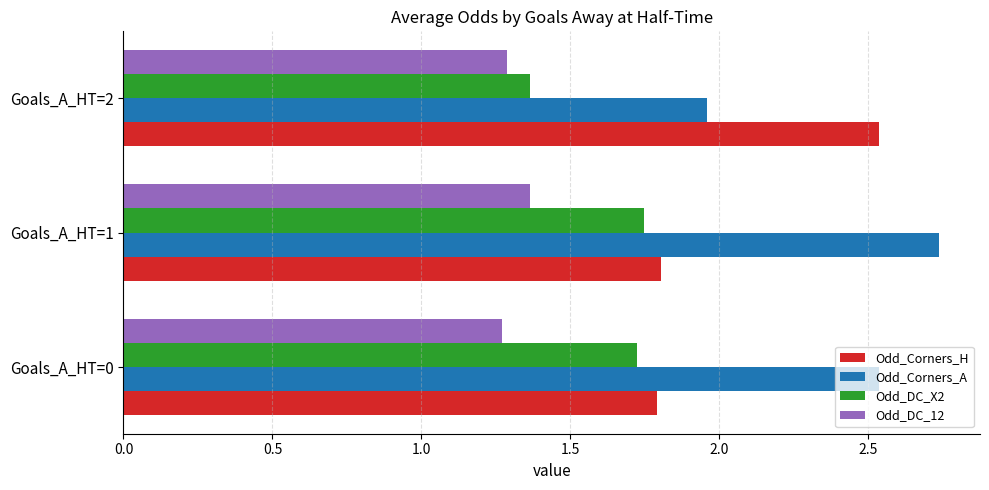

Count the number of categories in the chart.

3